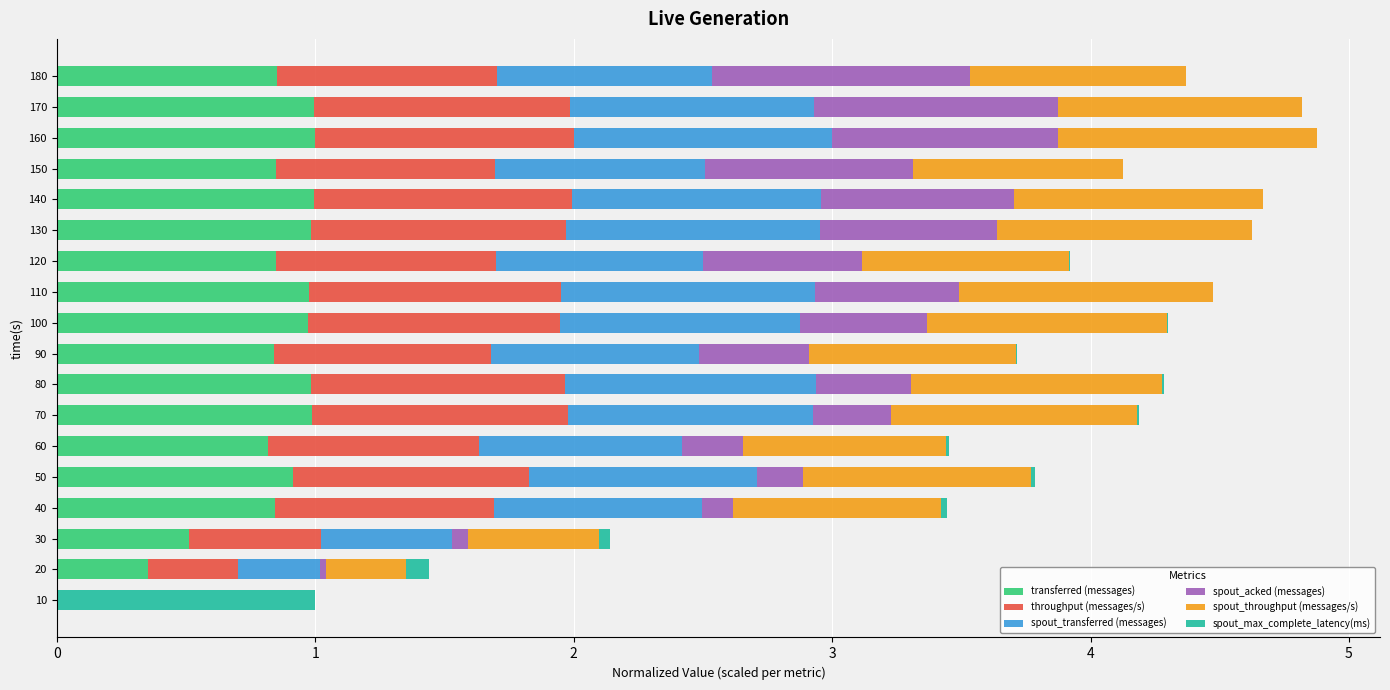

What is the maximum value for transferred (messages)?

1.0